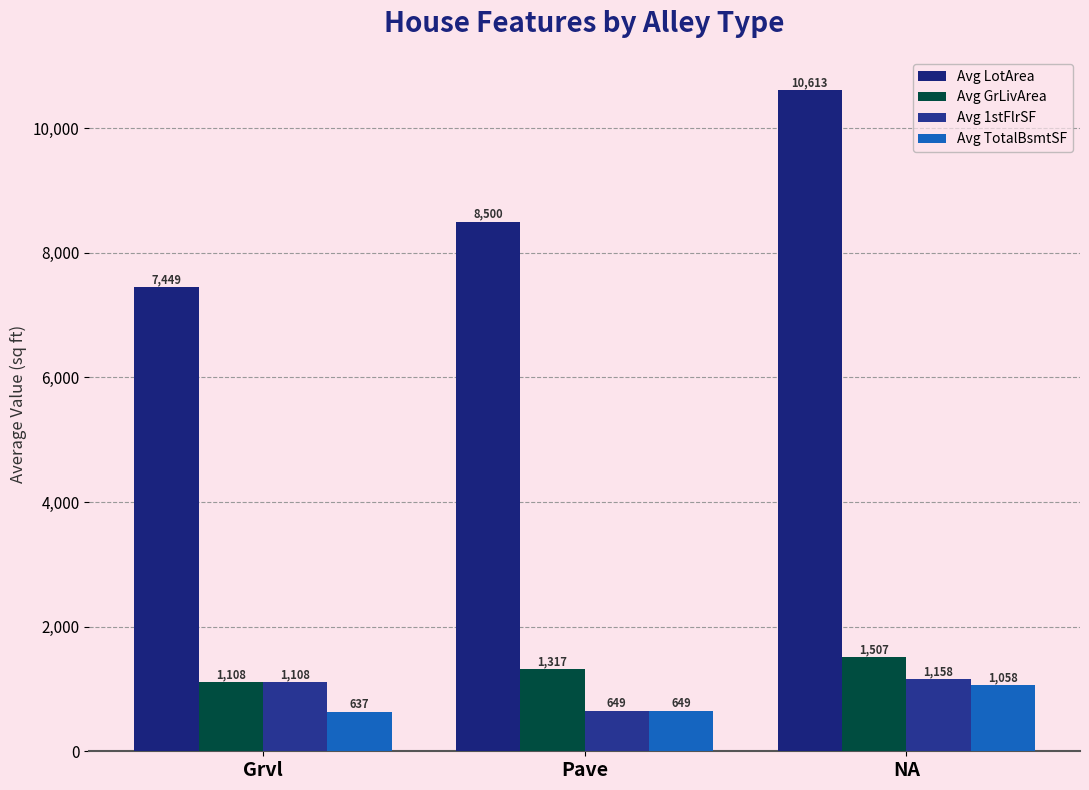

At which category is the sum across all series the highest?

NA